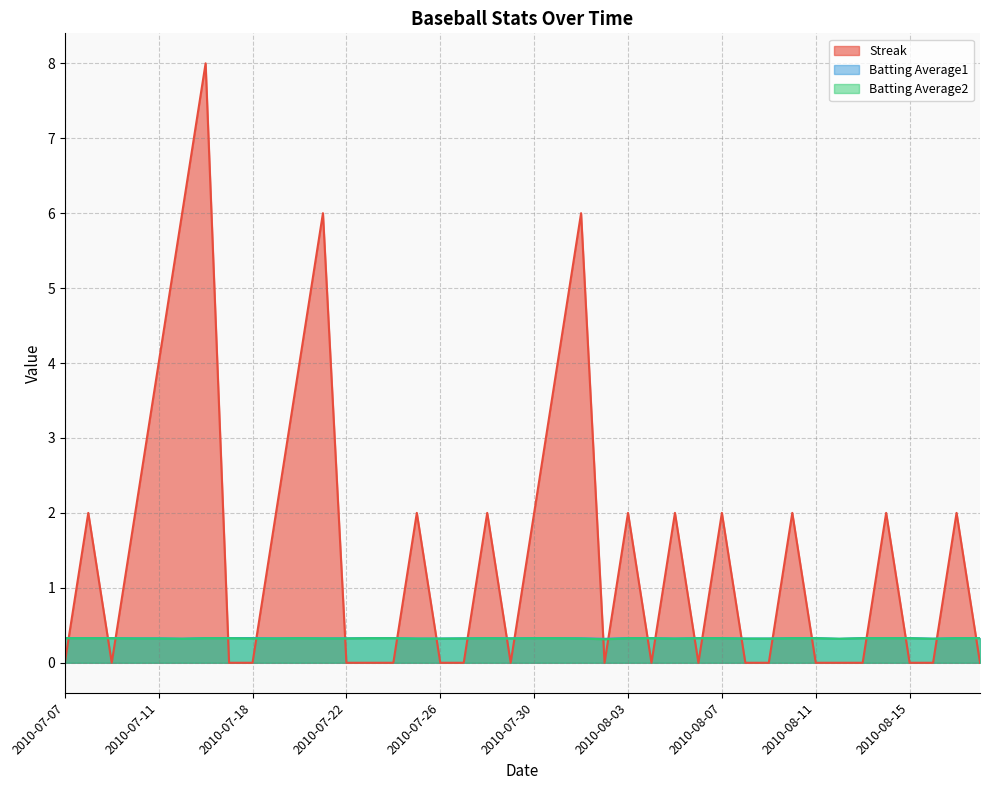

Reading right to left, what are all the values shown in this chart?

Streak: 2010-08-18=0.0	2010-08-17=2.0	2010-08-16=0.0	2010-08-15=0.0	2010-08-14=2.0	2010-08-13=0.0	2010-08-12=0.0	2010-08-11=0.0	2010-08-10=2.0	2010-08-09=0.0	2010-08-08=0.0	2010-08-07=2.0	2010-08-06=0.0	2010-08-05=2.0	2010-08-04=0.0	2010-08-03=2.0	2010-08-02=0.0	2010-08-01=6.0	2010-07-31=4.0	2010-07-30=2.0	2010-07-29=0.0	2010-07-28=2.0	2010-07-27=0.0	2010-07-26=0.0	2010-07-25=2.0	2010-07-24=0.0	2010-07-23=0.0	2010-07-22=0.0	2010-07-21=6.0	2010-07-20=4.0	2010-07-19=2.0	2010-07-18=0.0	2010-07-17=0.0	2010-07-16=8.0	2010-07-15=6.0	2010-07-11=4.0	2010-07-10=2.0	2010-07-09=0.0	2010-07-08=2.0	2010-07-07=0.0
Batting Average1: 2010-08-18=0.3	2010-08-17=0.3	2010-08-16=0.3	2010-08-15=0.3	2010-08-14=0.3	2010-08-13=0.3	2010-08-12=0.3	2010-08-11=0.3	2010-08-10=0.3	2010-08-09=0.3	2010-08-08=0.3	2010-08-07=0.3	2010-08-06=0.3	2010-08-05=0.3	2010-08-04=0.3	2010-08-03=0.3	2010-08-02=0.3	2010-08-01=0.3	2010-07-31=0.3	2010-07-30=0.3	2010-07-29=0.3	2010-07-28=0.3	2010-07-27=0.3	2010-07-26=0.3	2010-07-25=0.3	2010-07-24=0.3	2010-07-23=0.3	2010-07-22=0.3	2010-07-21=0.3	2010-07-20=0.3	2010-07-19=0.3	2010-07-18=0.3	2010-07-17=0.3	2010-07-16=0.3	2010-07-15=0.3	2010-07-11=0.3	2010-07-10=0.3	2010-07-09=0.3	2010-07-08=0.3	2010-07-07=0.3
Batting Average2: 2010-08-18=0.3	2010-08-17=0.3	2010-08-16=0.3	2010-08-15=0.3	2010-08-14=0.3	2010-08-13=0.3	2010-08-12=0.3	2010-08-11=0.3	2010-08-10=0.3	2010-08-09=0.3	2010-08-08=0.3	2010-08-07=0.3	2010-08-06=0.3	2010-08-05=0.3	2010-08-04=0.3	2010-08-03=0.3	2010-08-02=0.3	2010-08-01=0.3	2010-07-31=0.3	2010-07-30=0.3	2010-07-29=0.3	2010-07-28=0.3	2010-07-27=0.3	2010-07-26=0.3	2010-07-25=0.3	2010-07-24=0.3	2010-07-23=0.3	2010-07-22=0.3	2010-07-21=0.3	2010-07-20=0.3	2010-07-19=0.3	2010-07-18=0.3	2010-07-17=0.3	2010-07-16=0.3	2010-07-15=0.3	2010-07-11=0.3	2010-07-10=0.3	2010-07-09=0.3	2010-07-08=0.3	2010-07-07=0.3